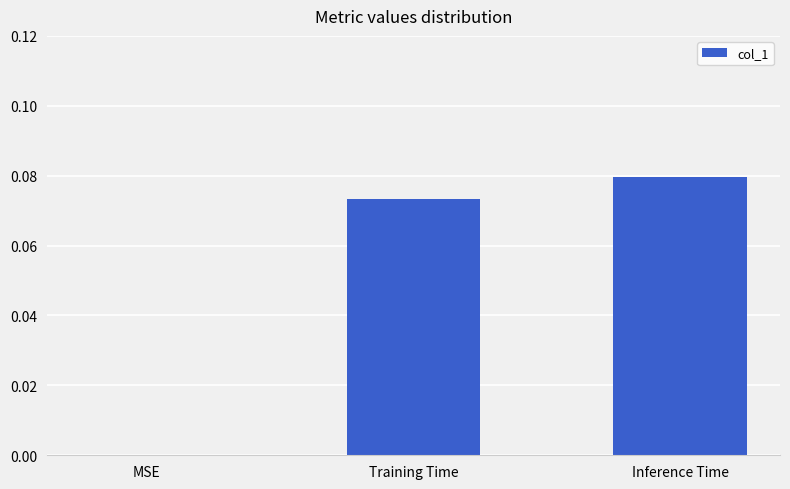

Which category has the highest value across all series?

Inference Time